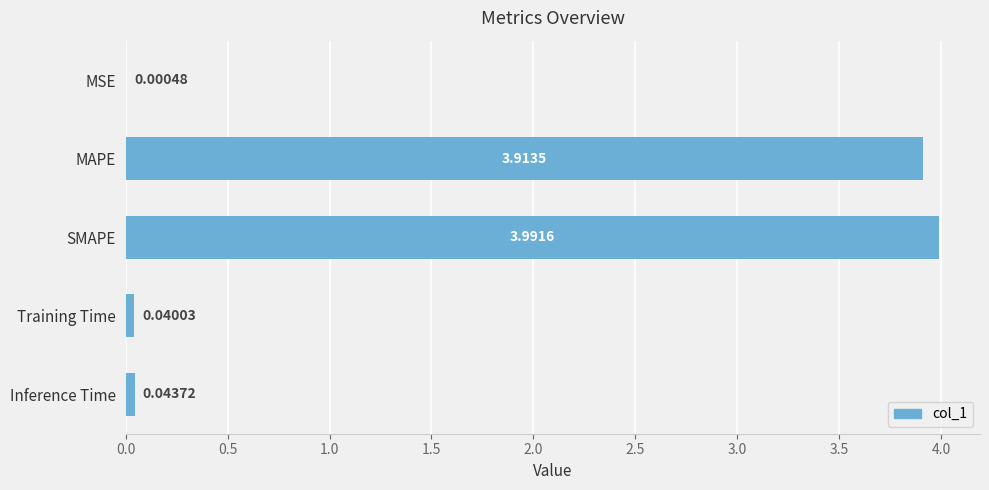

What is the change in value from MSE to SMAPE?

+4.0